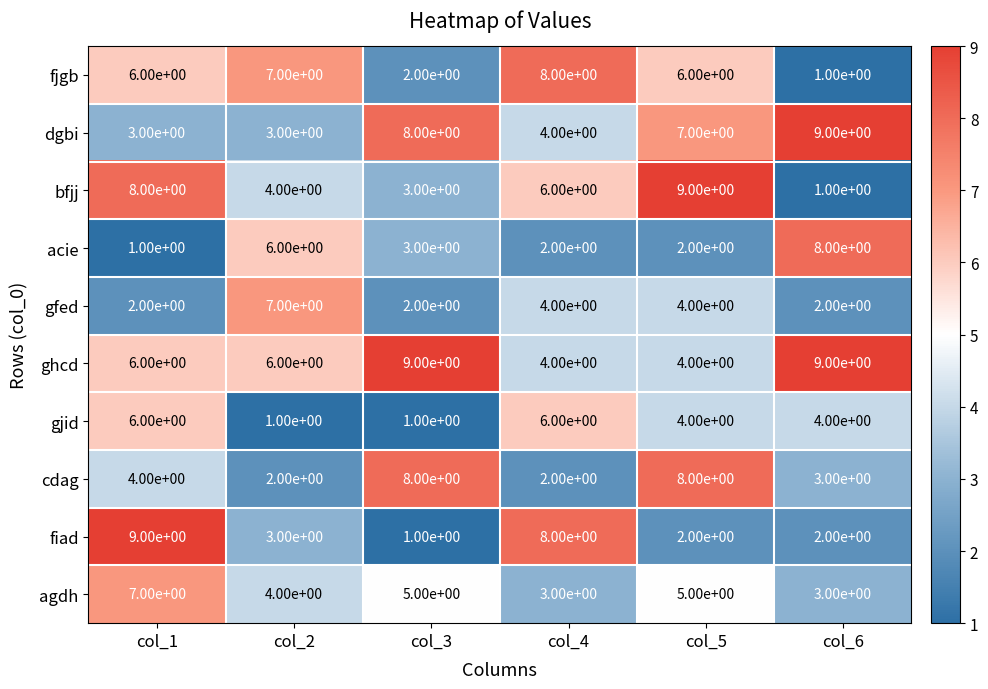

What is the total value across all series at col_6?

42